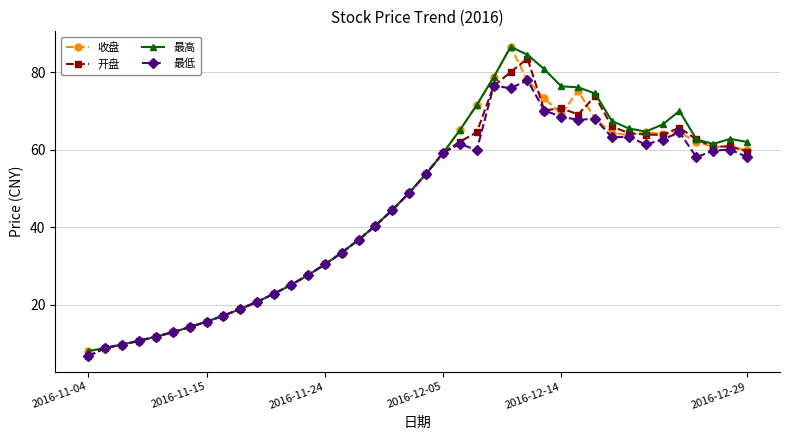

True or false: 最高 has more than 1 interior local peaks.

True